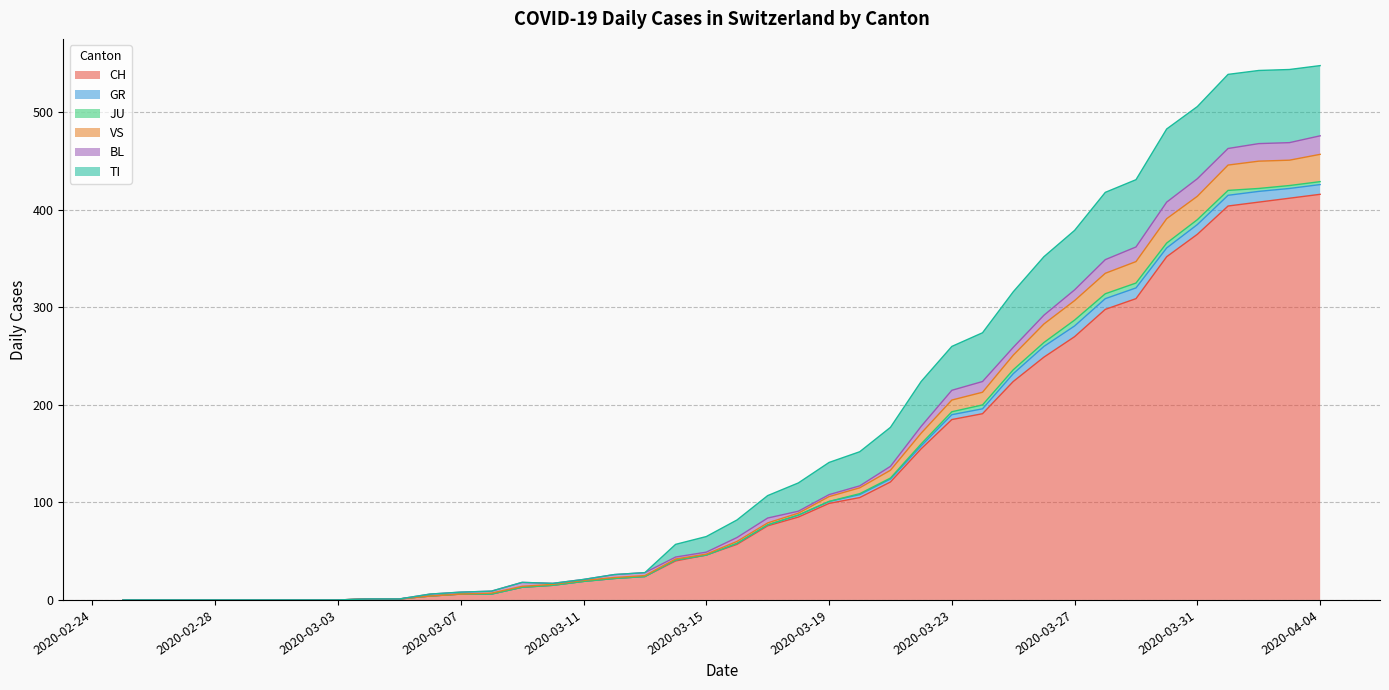

What is the highest value of the CH series?

416